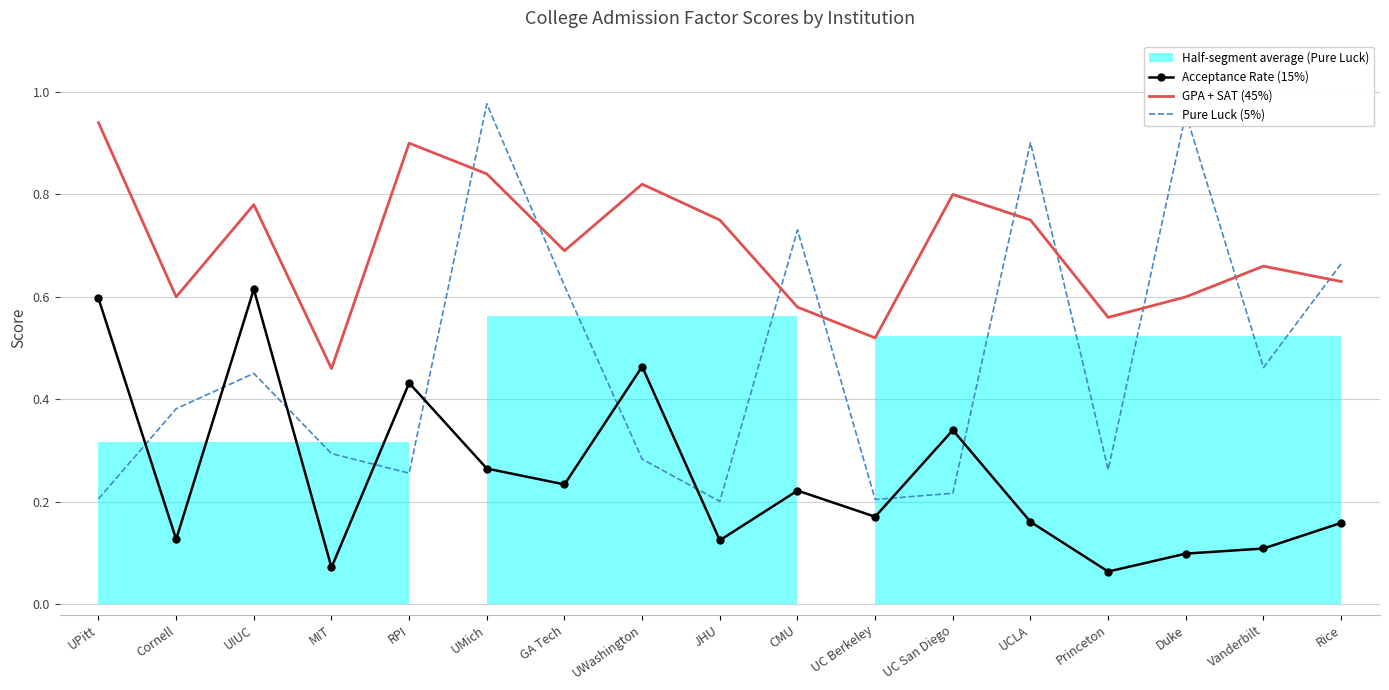

The Acceptance Rate (15%) series shows 0.2 at JHU. True or false?

False